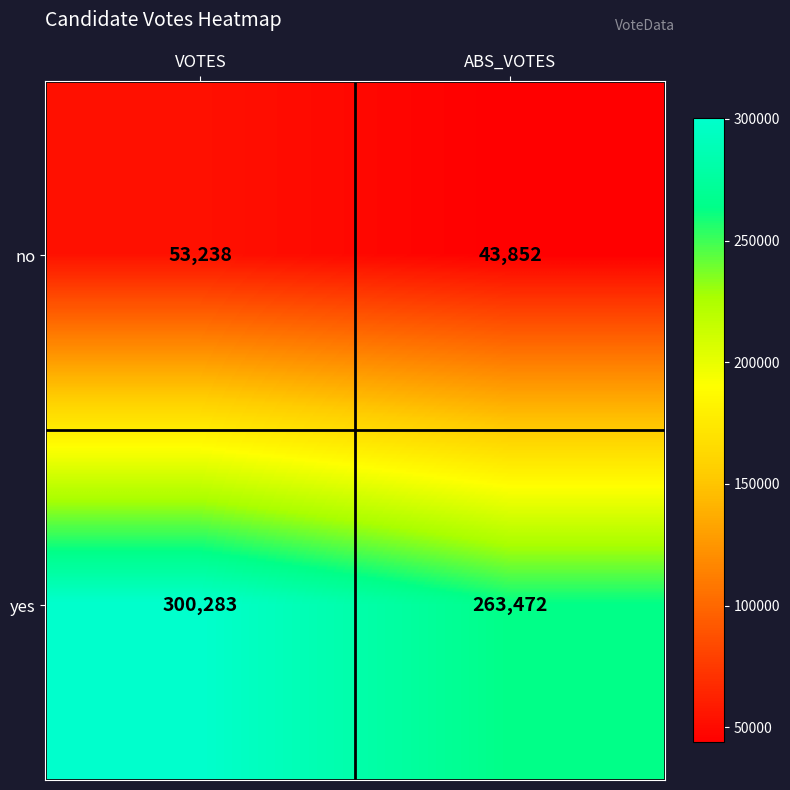

What is the difference between the highest and lowest values at VOTES?

247045